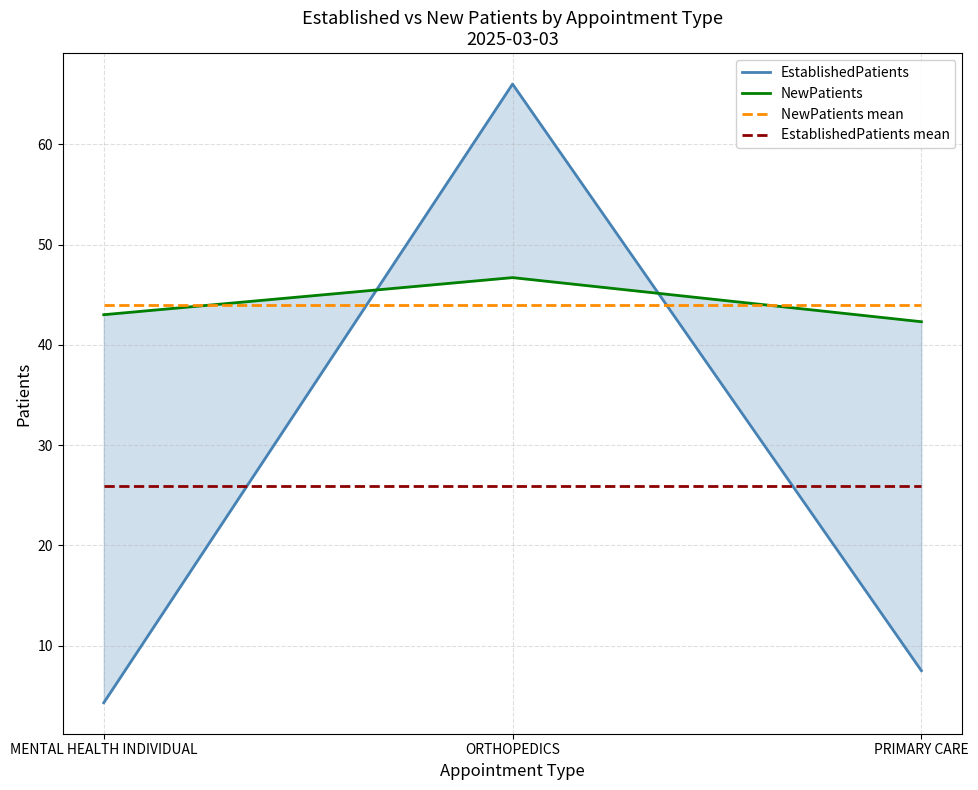

Which category has the highest value across all series?

ORTHOPEDICS